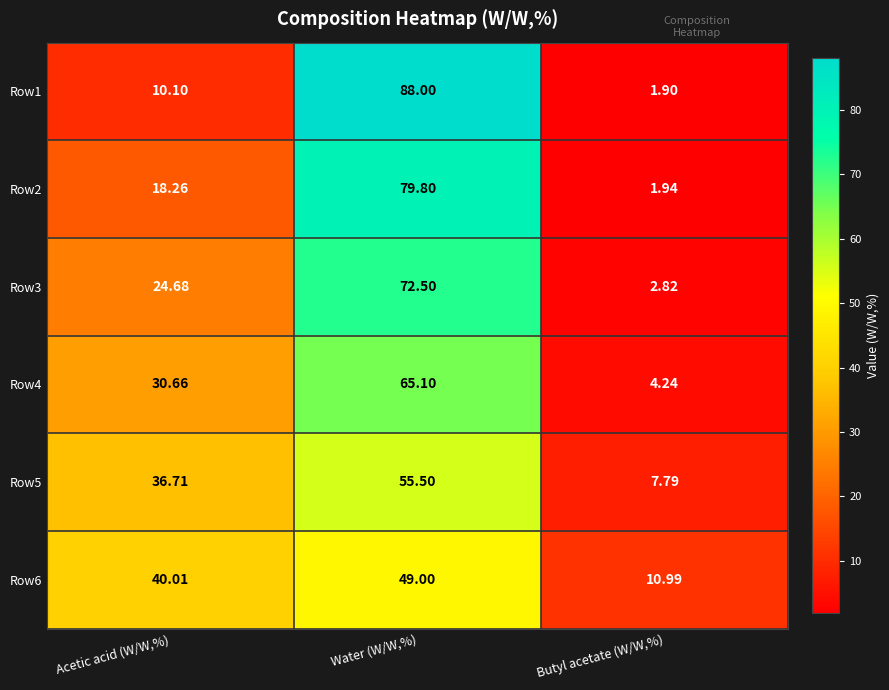

At which label does Row1 reach its peak?

Water (W/W,%)